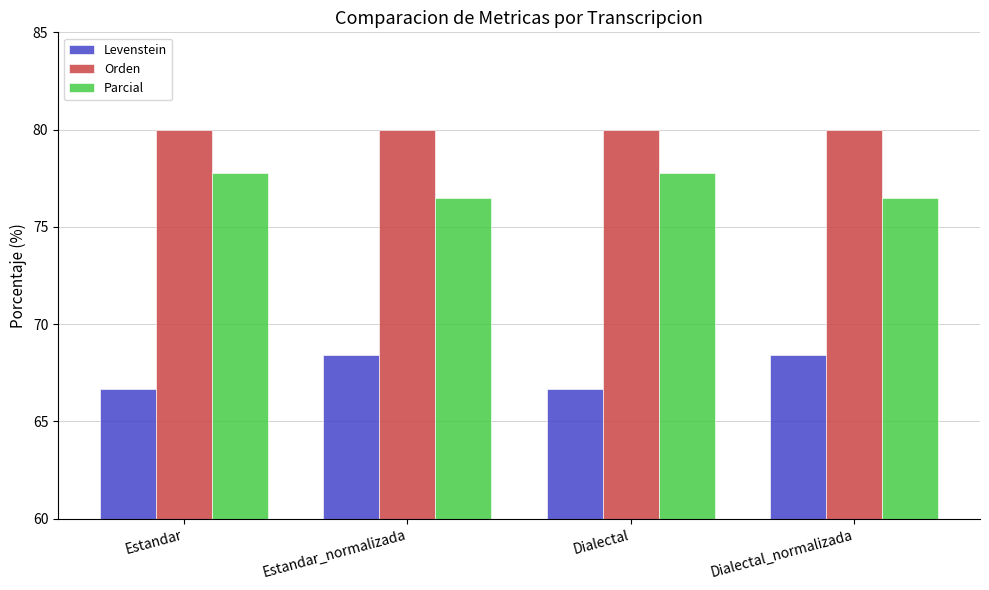

Reading left to right, extract all data points from this chart.

Levenstein: Estandar=66.7	Estandar_normalizada=68.4	Dialectal=66.7	Dialectal_normalizada=68.4
Orden: Estandar=80.0	Estandar_normalizada=80.0	Dialectal=80.0	Dialectal_normalizada=80.0
Parcial: Estandar=77.8	Estandar_normalizada=76.5	Dialectal=77.8	Dialectal_normalizada=76.5